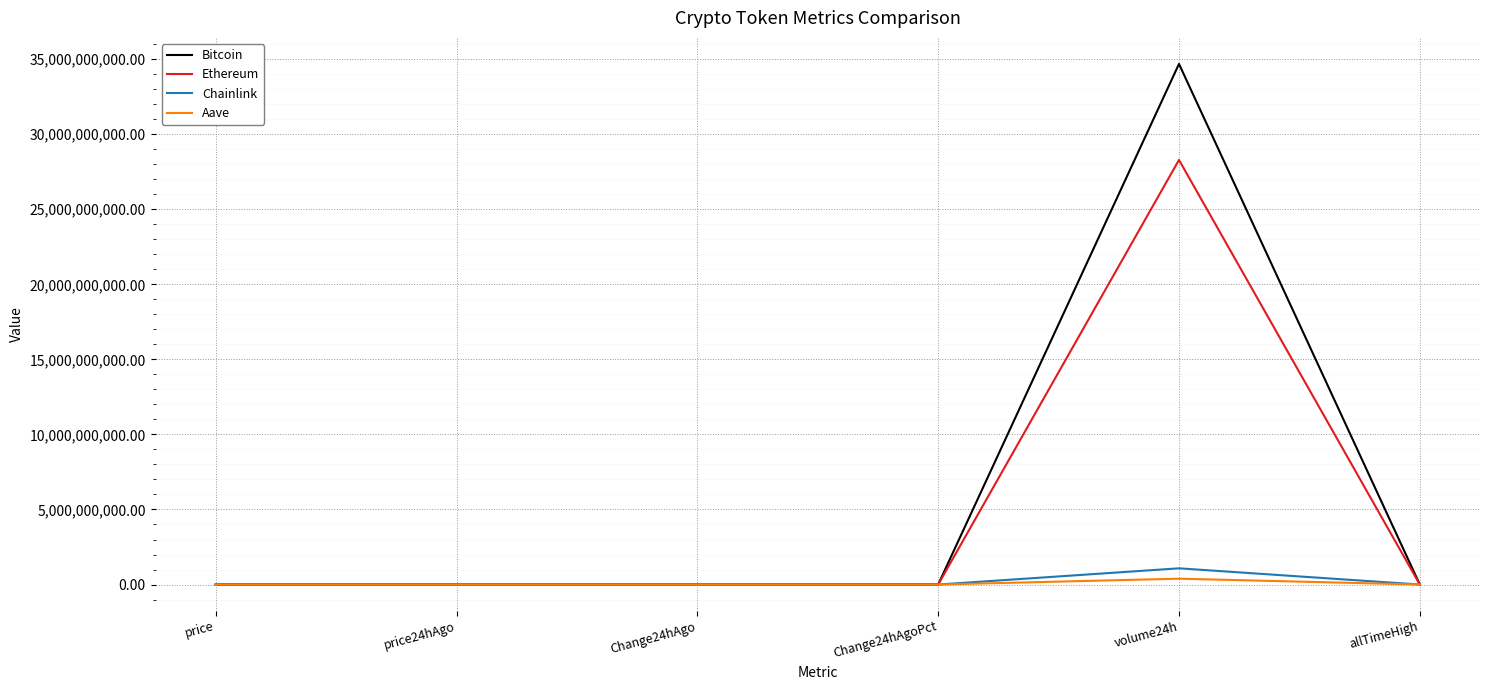

What is the total value across all series at Change24hAgoPct?

-0.1